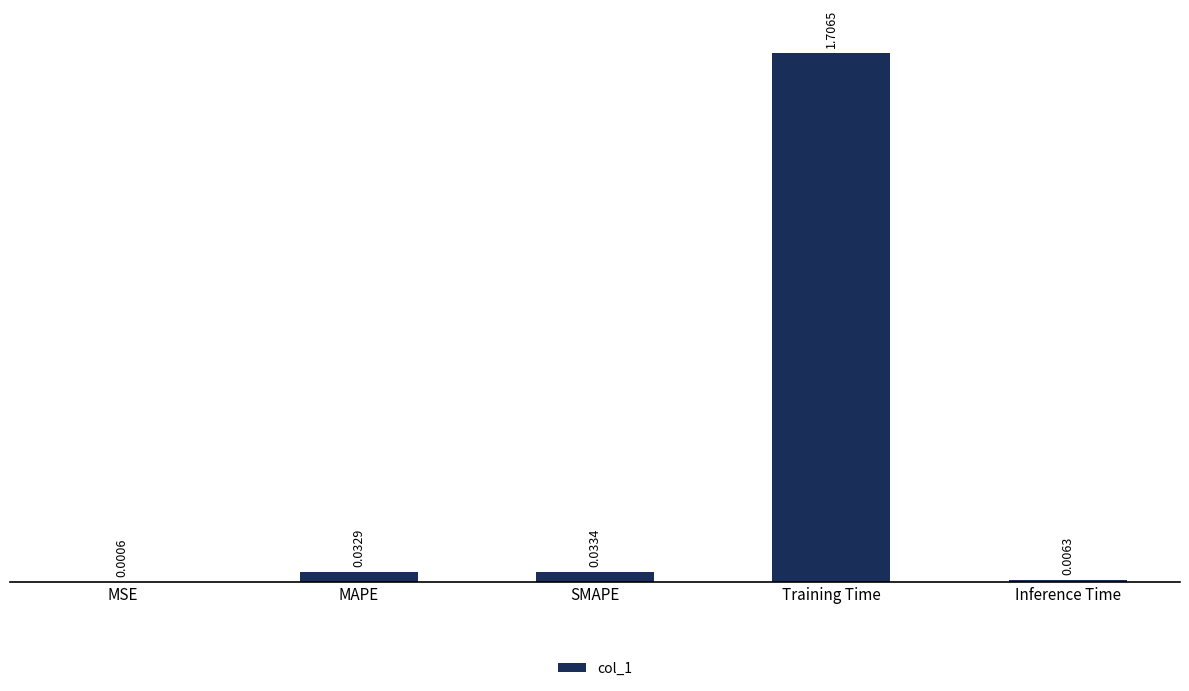

What is the greatest value displayed?

1.7